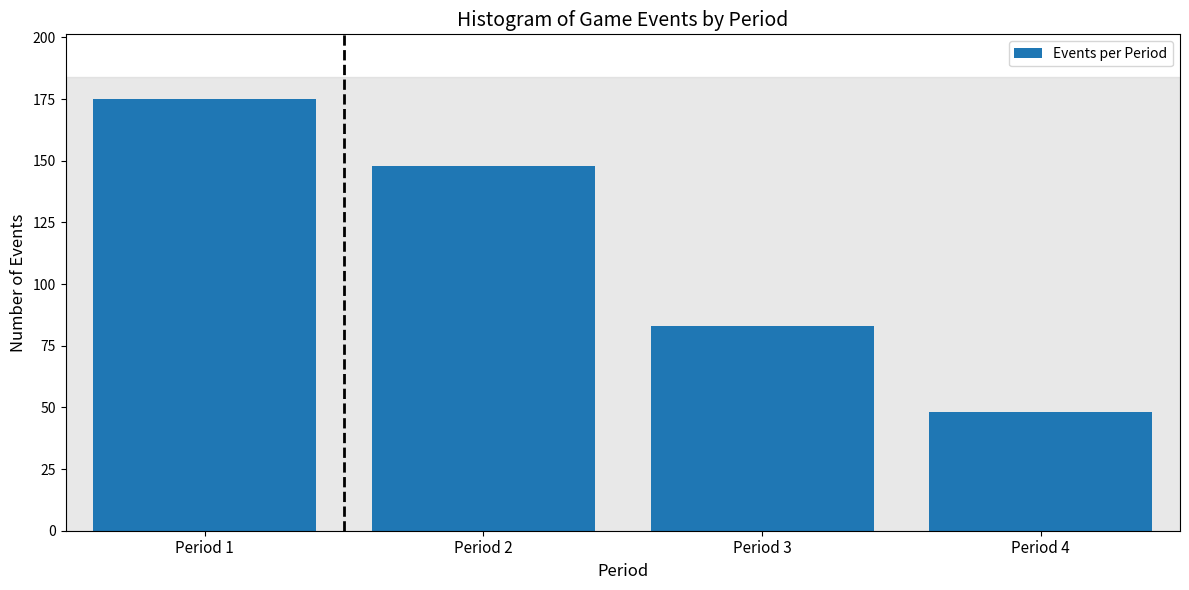

Reading right to left, what are all the values shown in this chart?

48	83	148	175